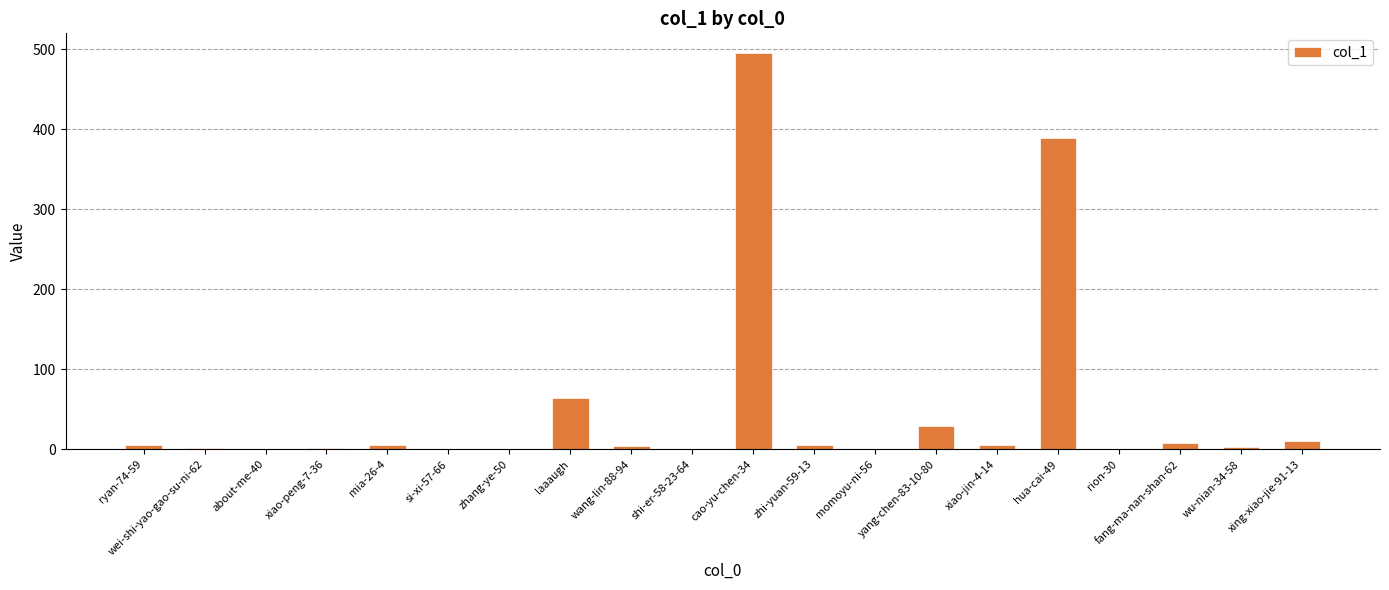

What is the change in value from shi-er-58-23-64 to hua-cai-49?

+389